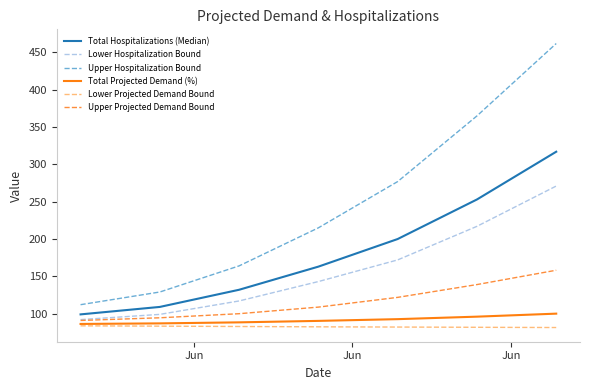

True or false: Total Projected Demand (%) and Lower Hospitalization Bound cross at least once.

False